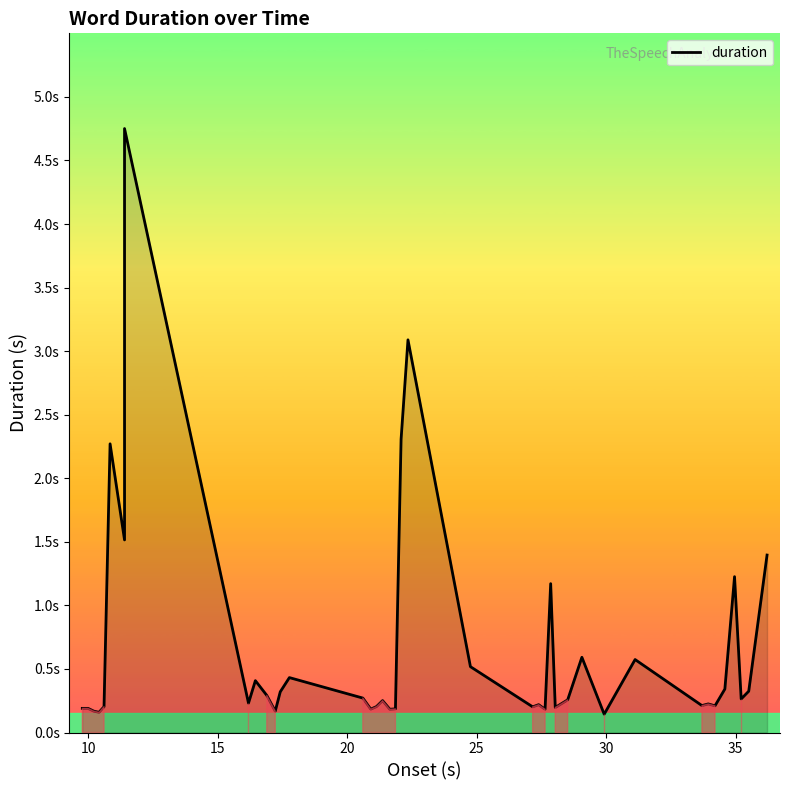

True or false: there are more than 0 points higher than both neighbors.

True